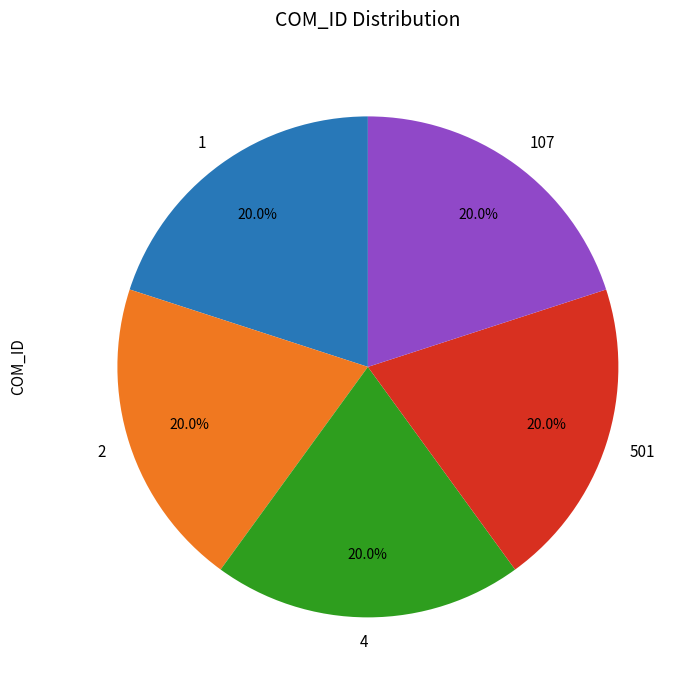

What is the ratio of the value at 4 to the value at 2?

1.0